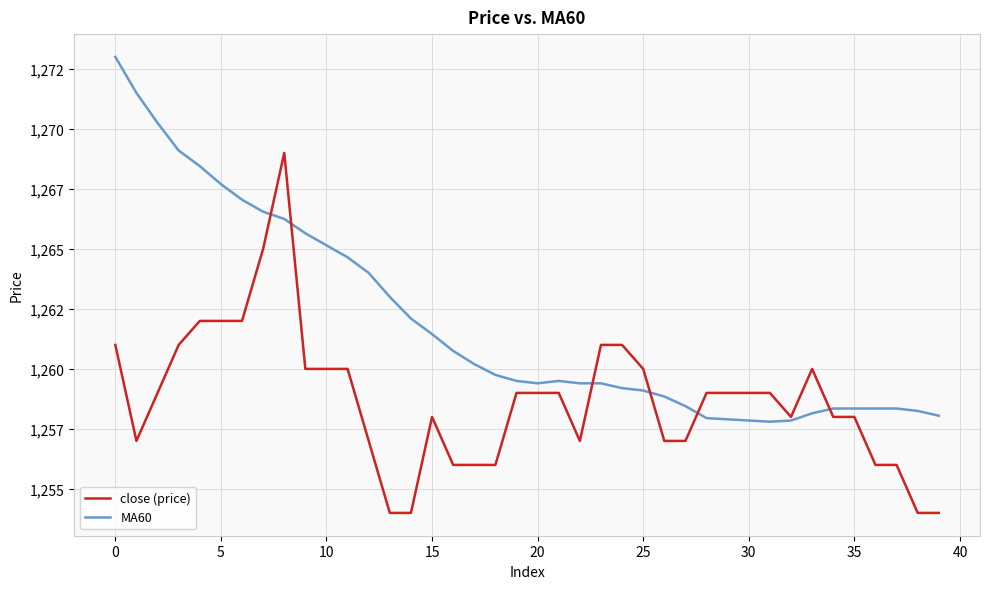

Does the chart display data point markers on the line(s)?

No